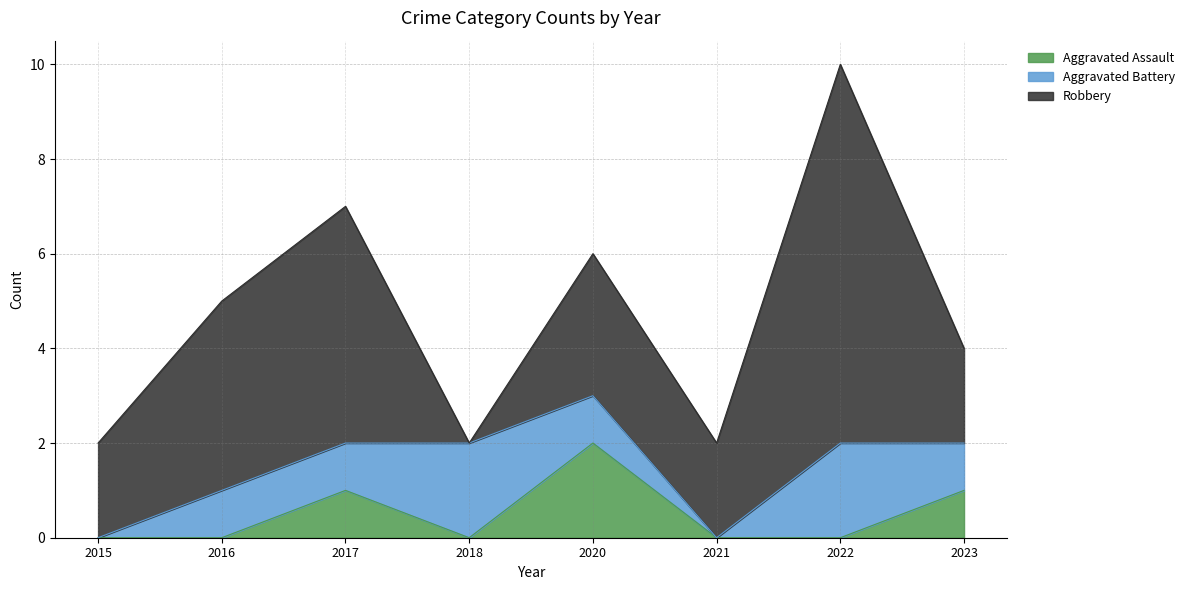

Between 2020 and 2023, which is larger?

2020